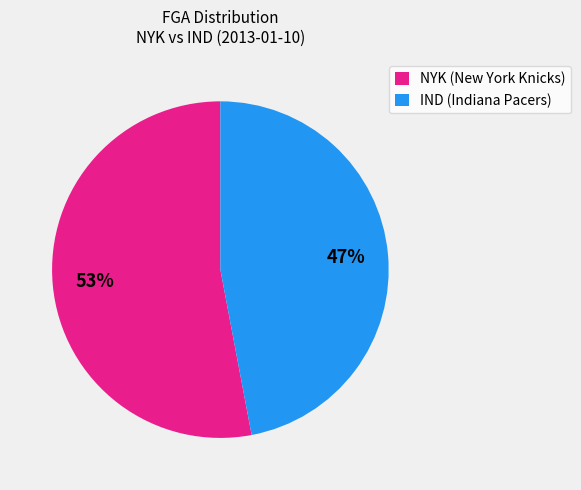

Which slice is the largest?

NYK (New York Knicks)